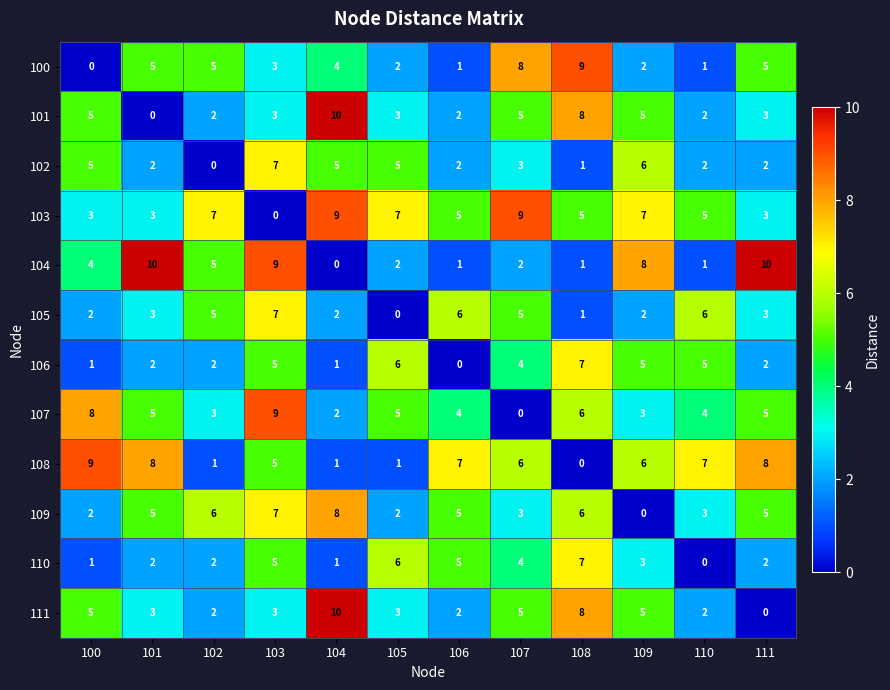

What is the difference between the maximum and minimum values in the 108 series?

9